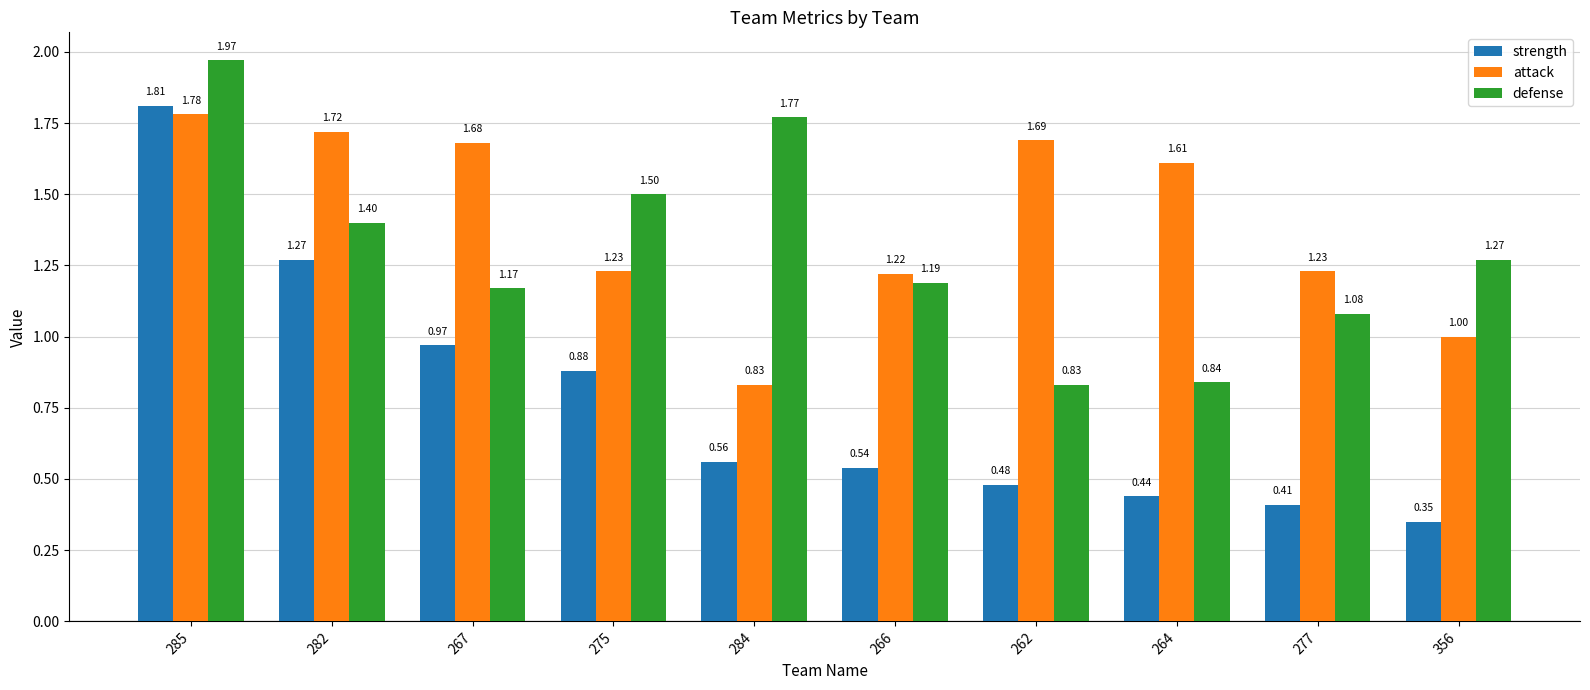

What position from the right is 285?

10